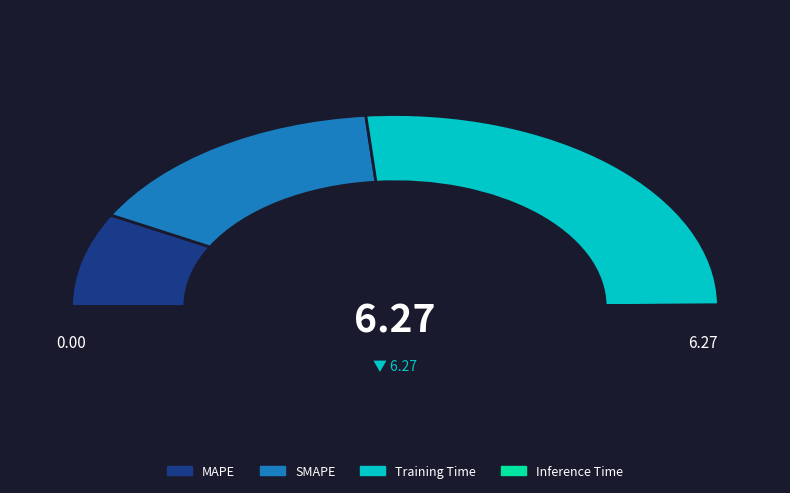

How much of the chart is everything except Inference Time?

99.8%